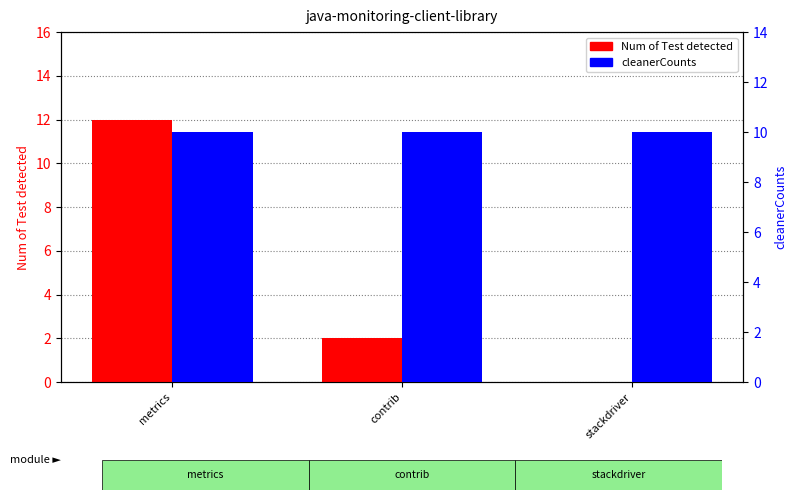

Which series changed the most between metrics and contrib?

Num of Test detected